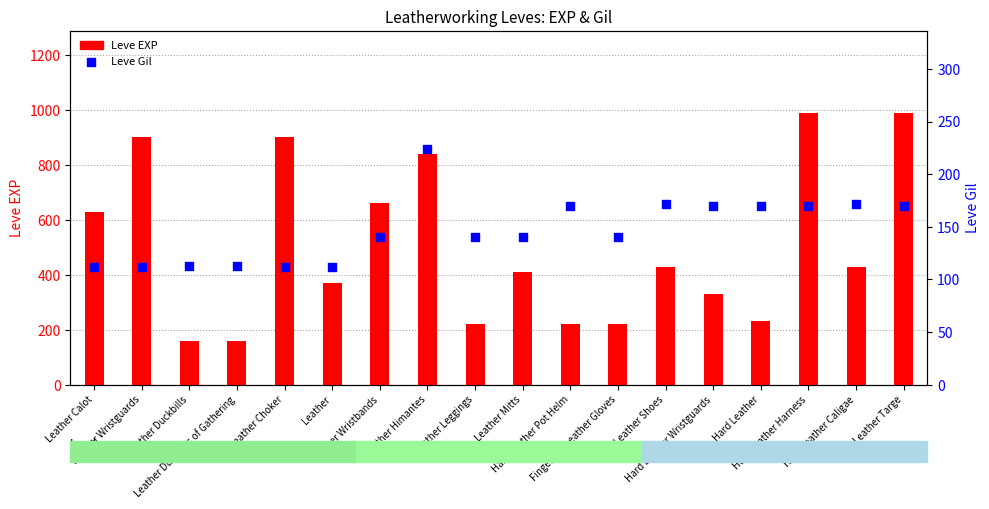

At which category is the sum across all series the highest?

Hard Leather Harness